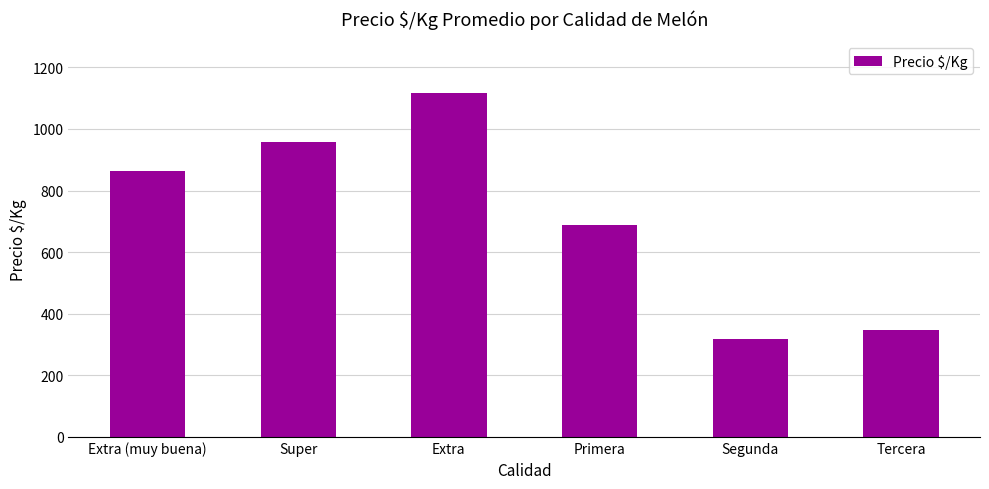

Reading left to right, extract all data points from this chart.

Extra (muy buena)=864.5	Super=958.0	Extra=1117.0	Primera=688.0	Segunda=317.4	Tercera=348.5